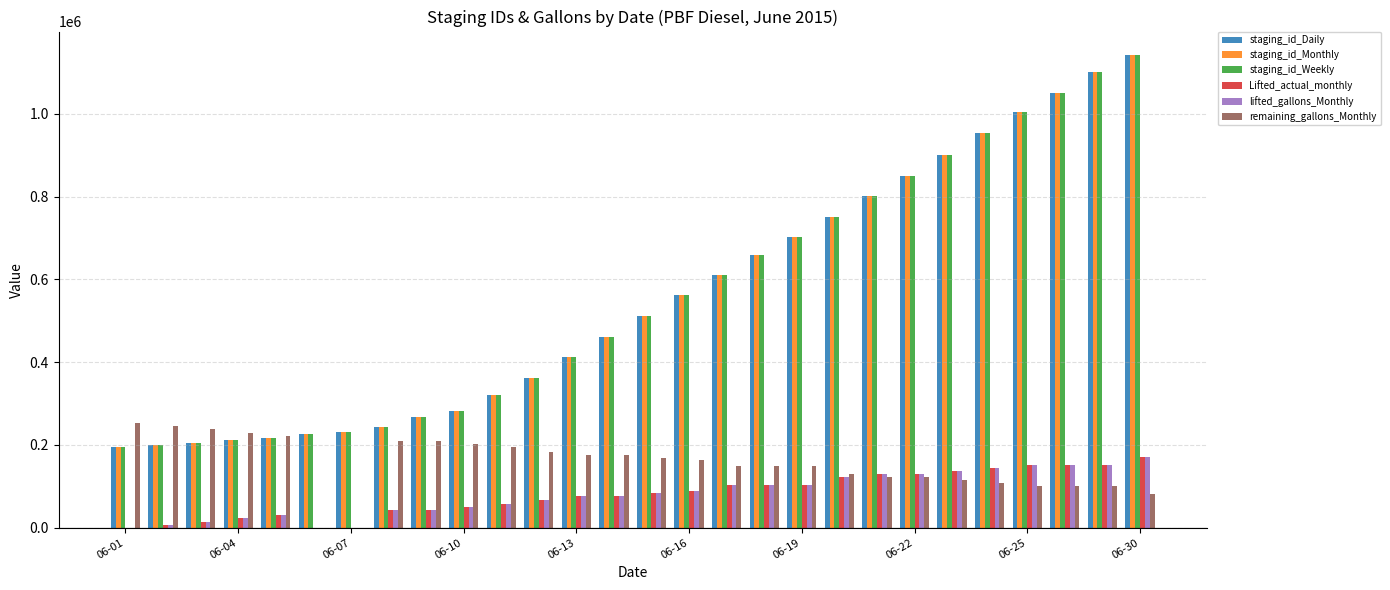

What is the sum of all staging_id_Weekly values?

15438486